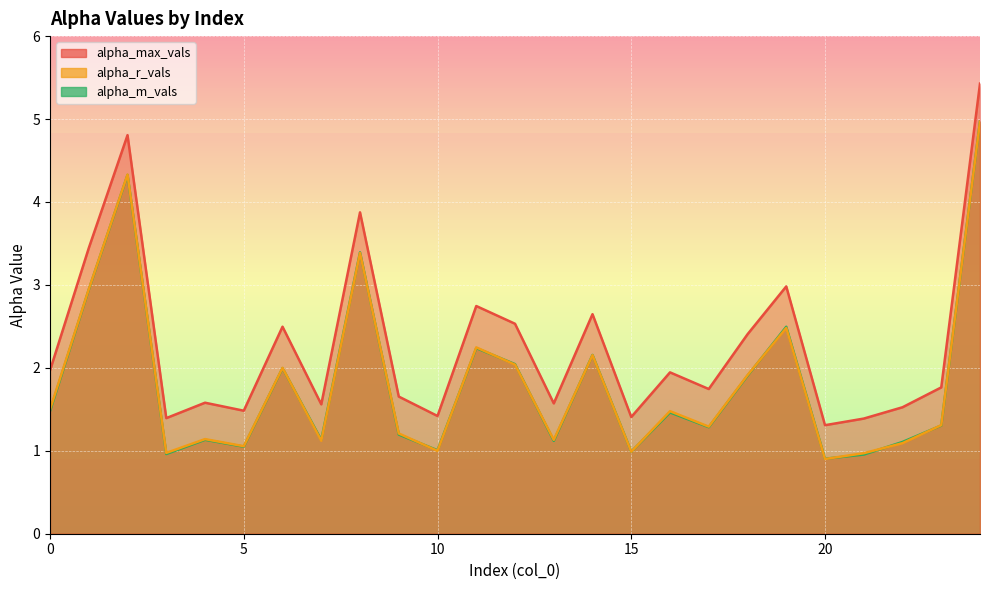

Which series changed the most between 9 and 11?

alpha_max_vals